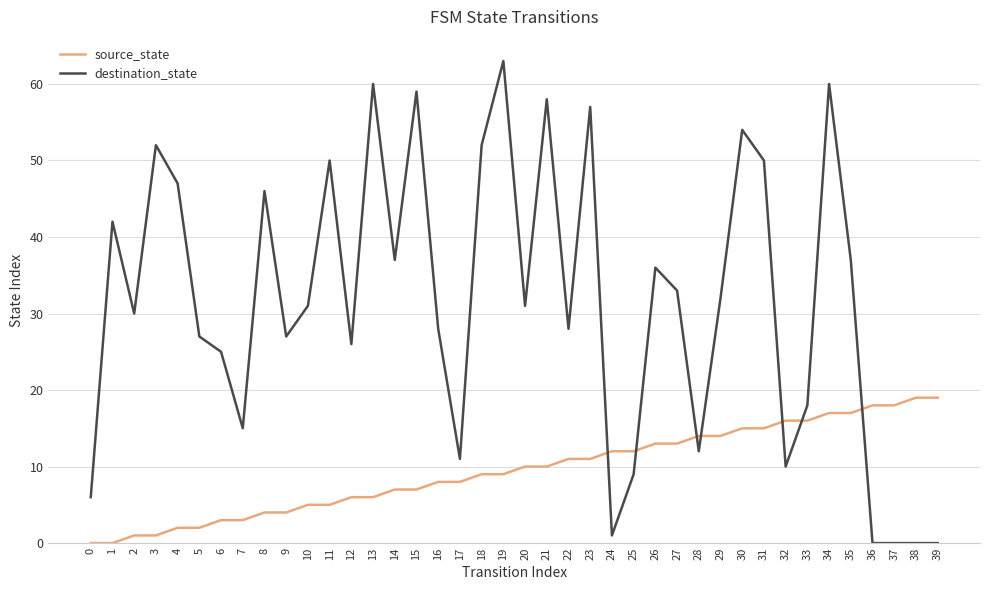

Reading left to right, list all the values displayed in this chart.

source_state: 0	0	1	1	2	2	3	3	4	4	5	5	6	6	7	7	8	8	9	9	10	10	11	11	12	12	13	13	14	14	15	15	16	16	17	17	18	18	19	19
destination_state: 6	42	30	52	47	27	25	15	46	27	31	50	26	60	37	59	28	11	52	63	31	58	28	57	1	9	36	33	12	32	54	50	10	18	60	37	0	0	0	0